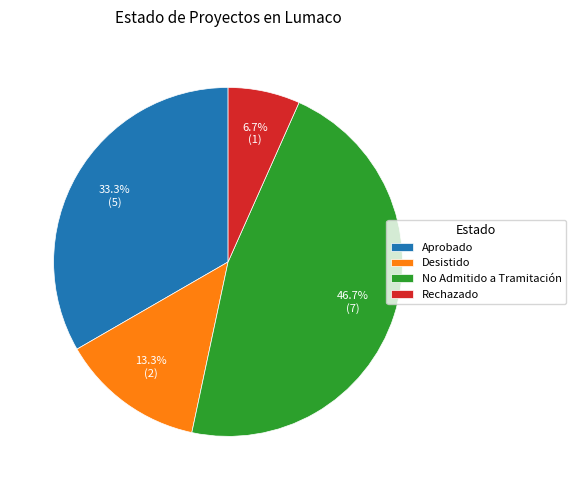

How many slices are in this pie chart?

4